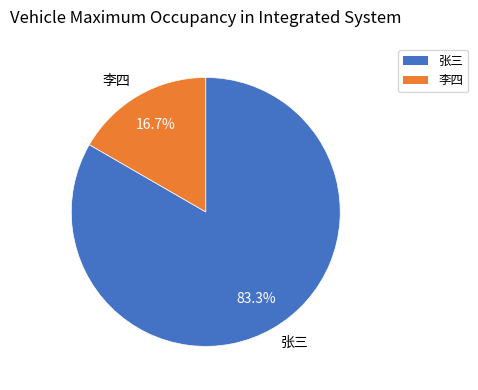

To the nearest percent, what percentage of the pie is 李四?

17%